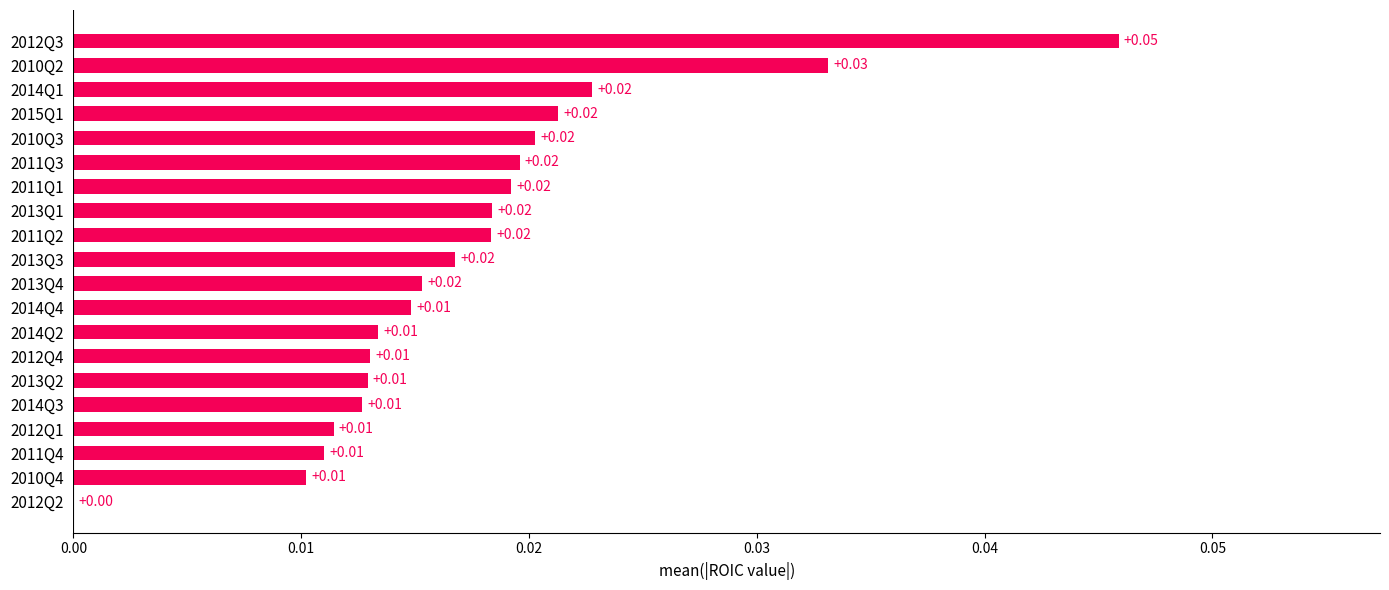

Which has a higher value, 2010Q2 or 2010Q3?

2010Q2